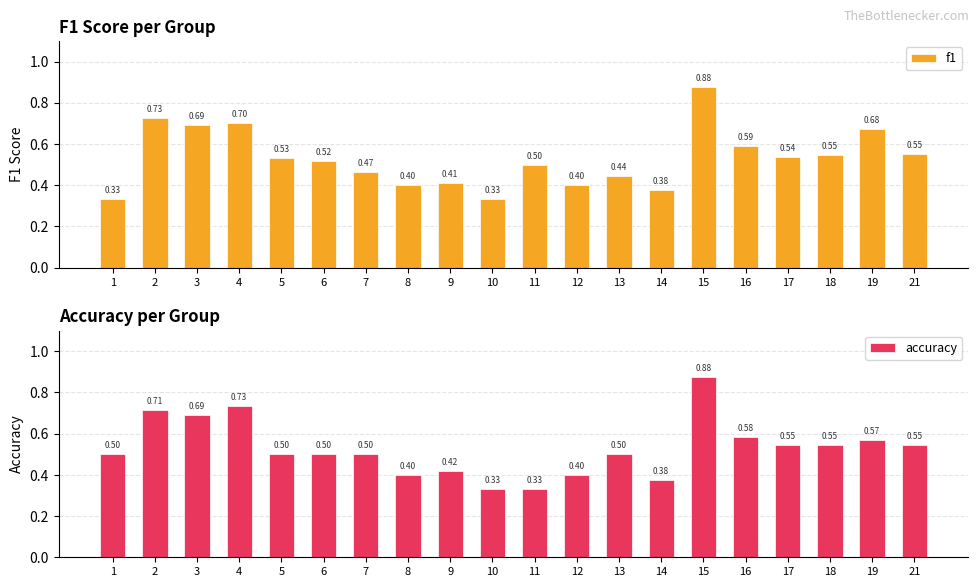

The value of accuracy at 17 is 0.3. True or false?

False